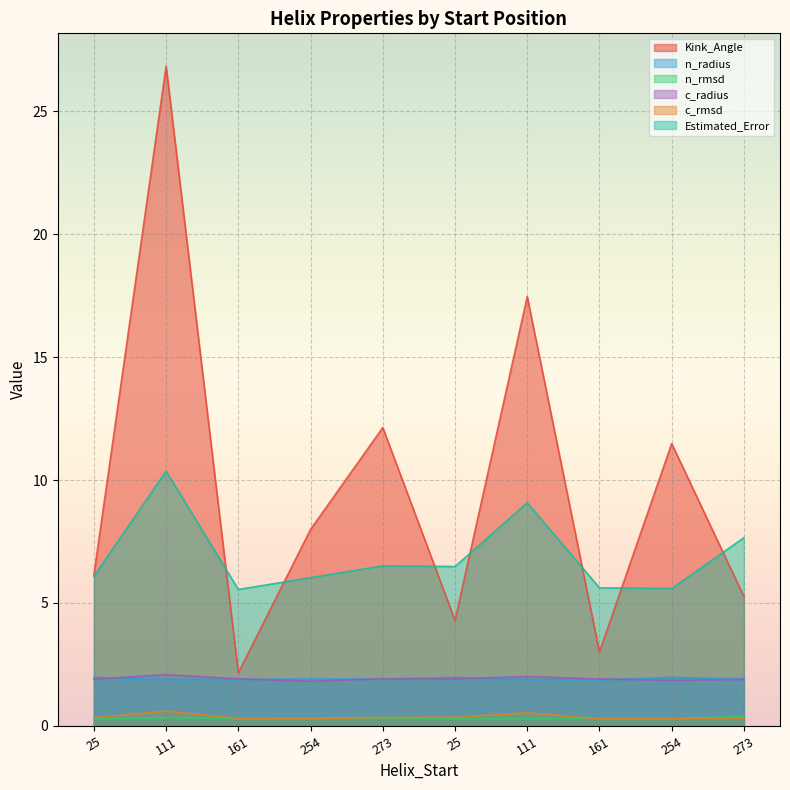

Read the n_radius value at 254.

1.9